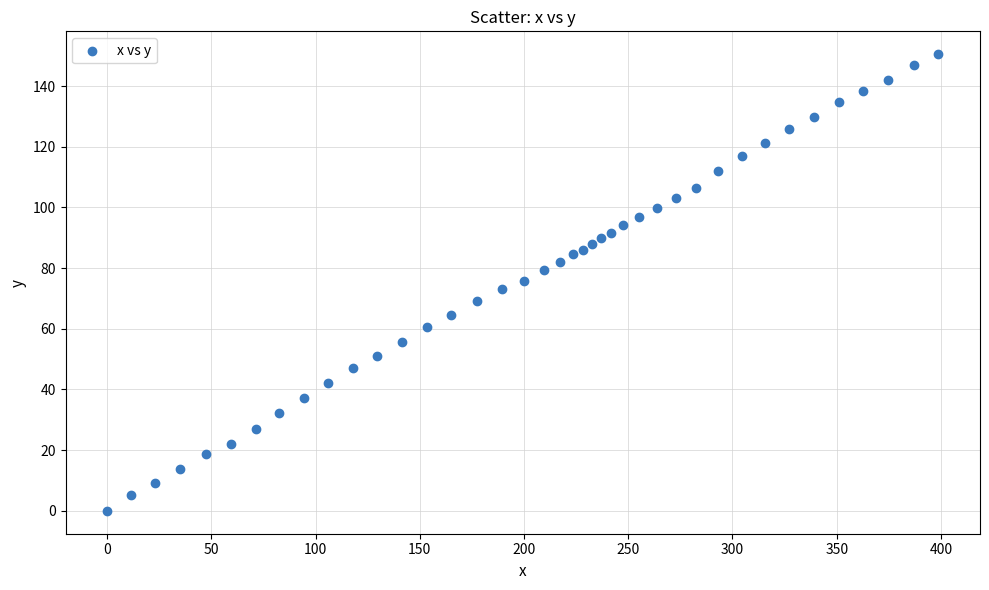

What is the range of X values (max minus min)?

398.8